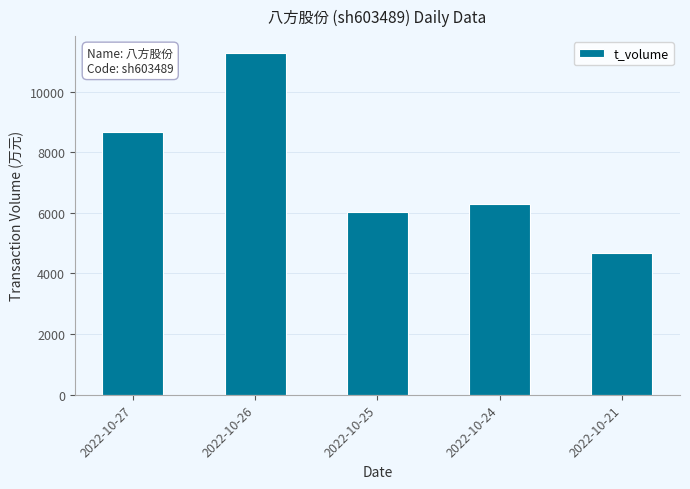

What is the change in value from 2022-10-24 to 2022-10-21?

-1603